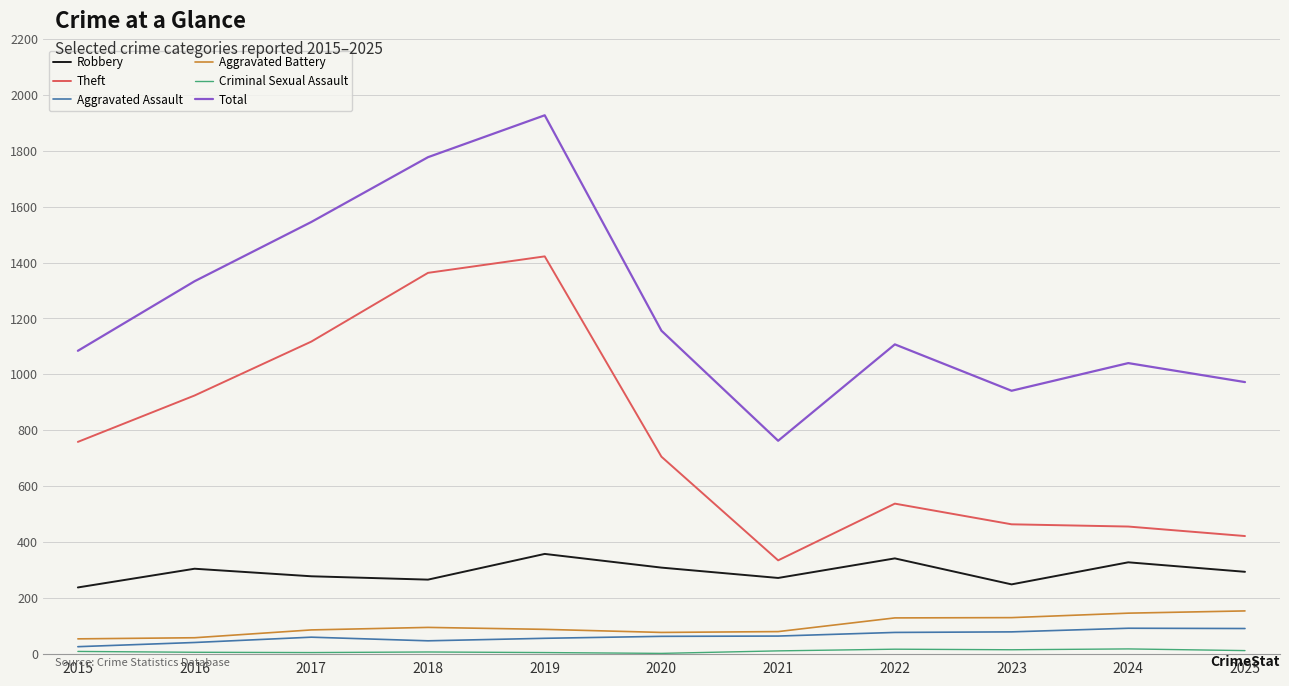

What is the maximum value shown in the chart?

1927